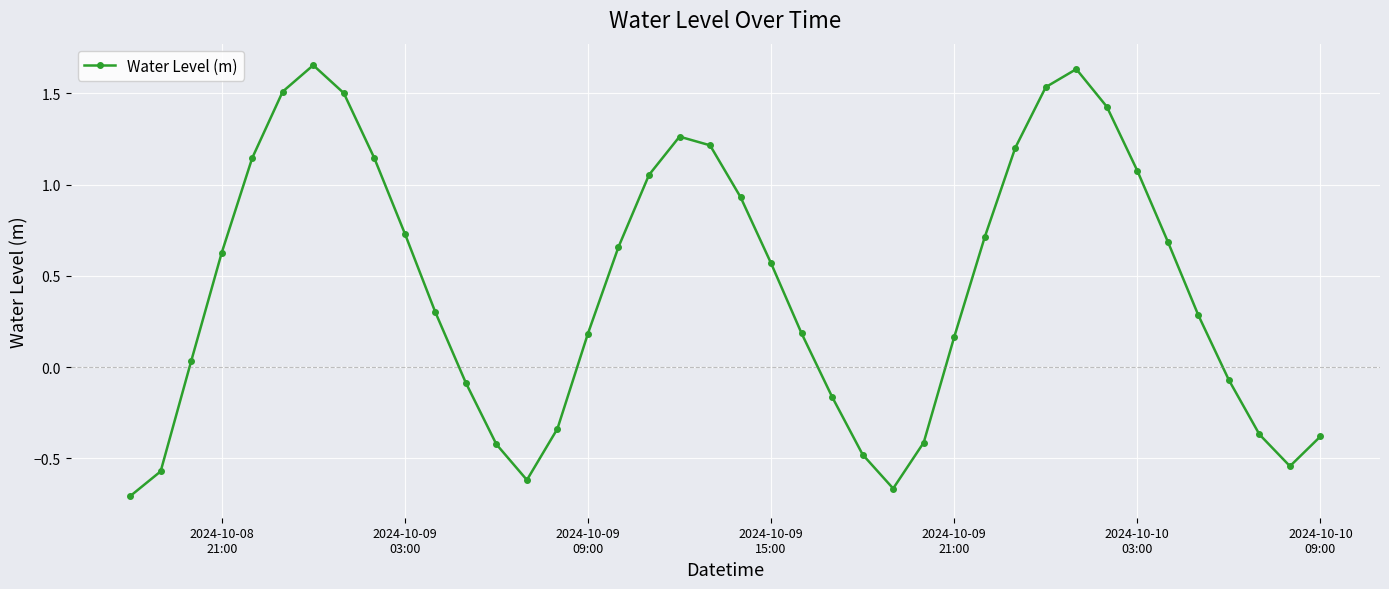

What is the sum of all values?

17.6